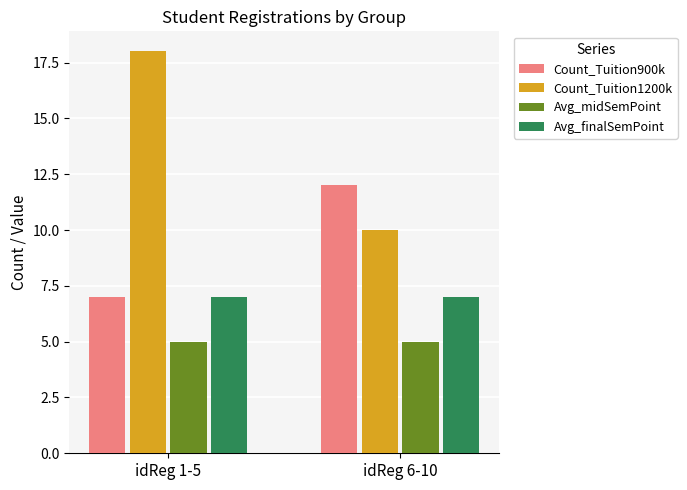

Between idReg 1-5 and idReg 6-10, which series saw the biggest shift?

Count_Tuition1200k